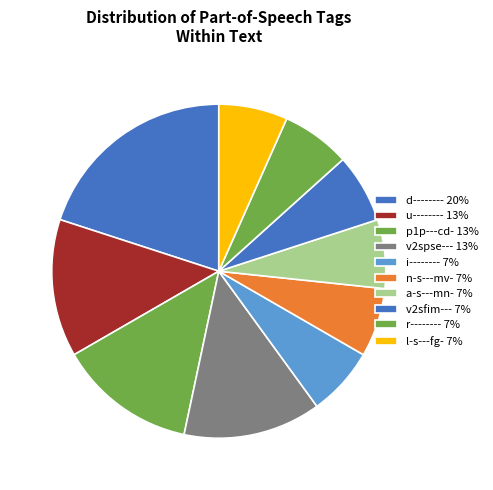

What percentage do p1p---cd- and v2sfim--- together represent?

20.0%